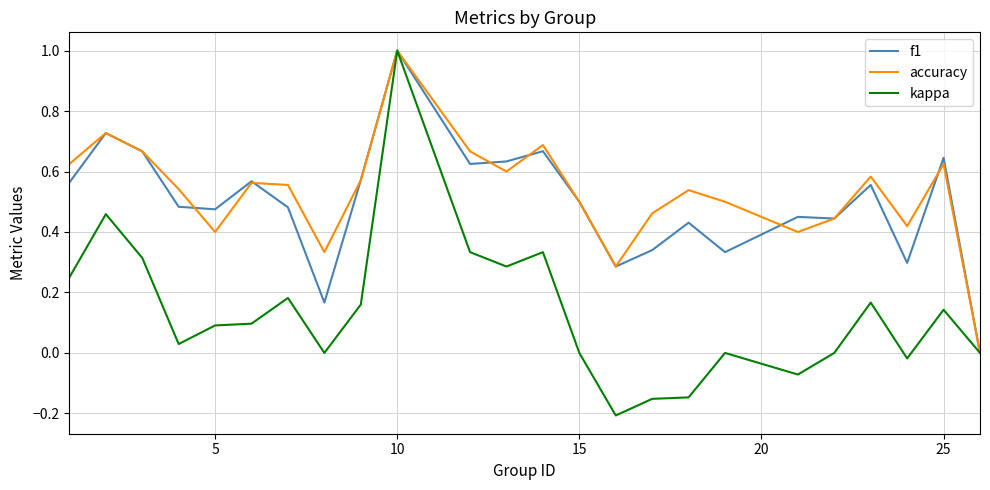

What is the maximum value shown in the chart?

1.0